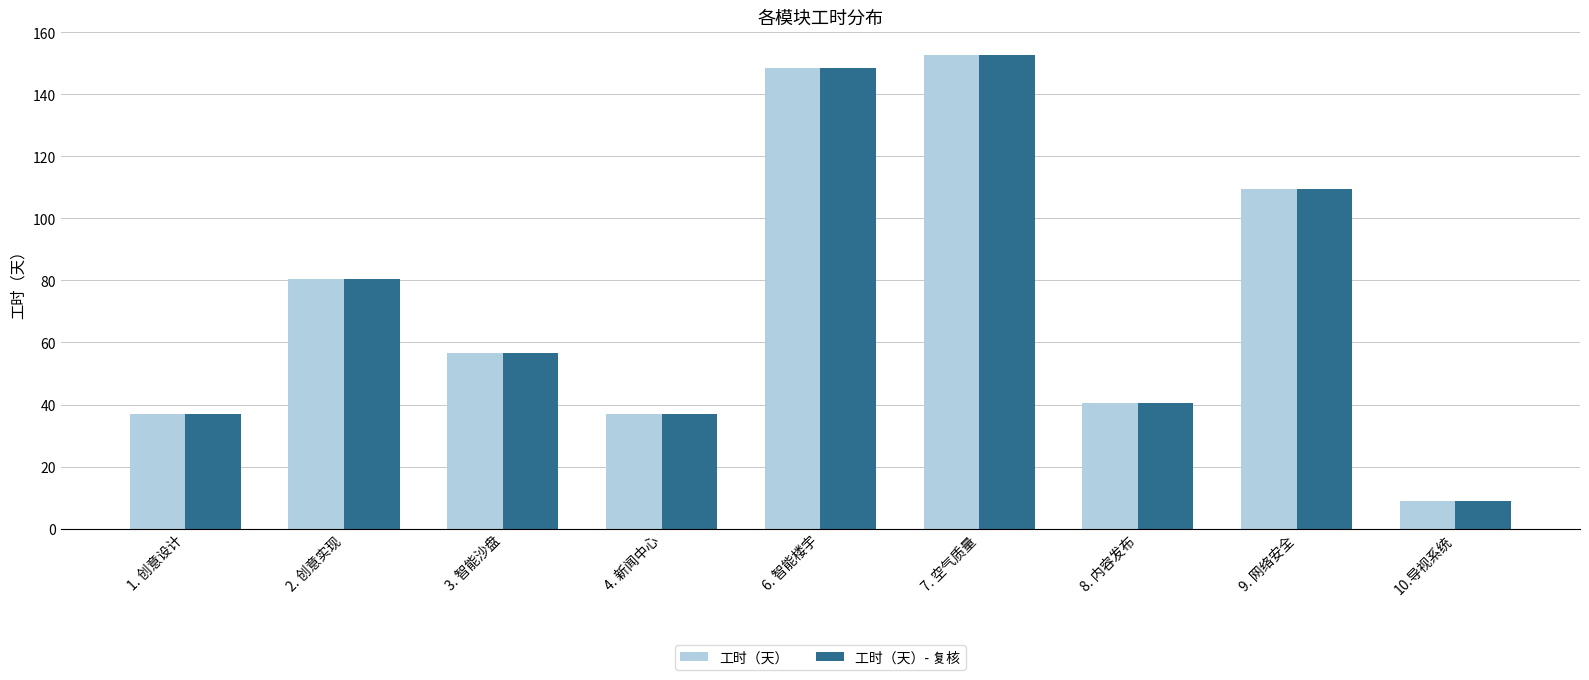

How many bars are there in each group?

2